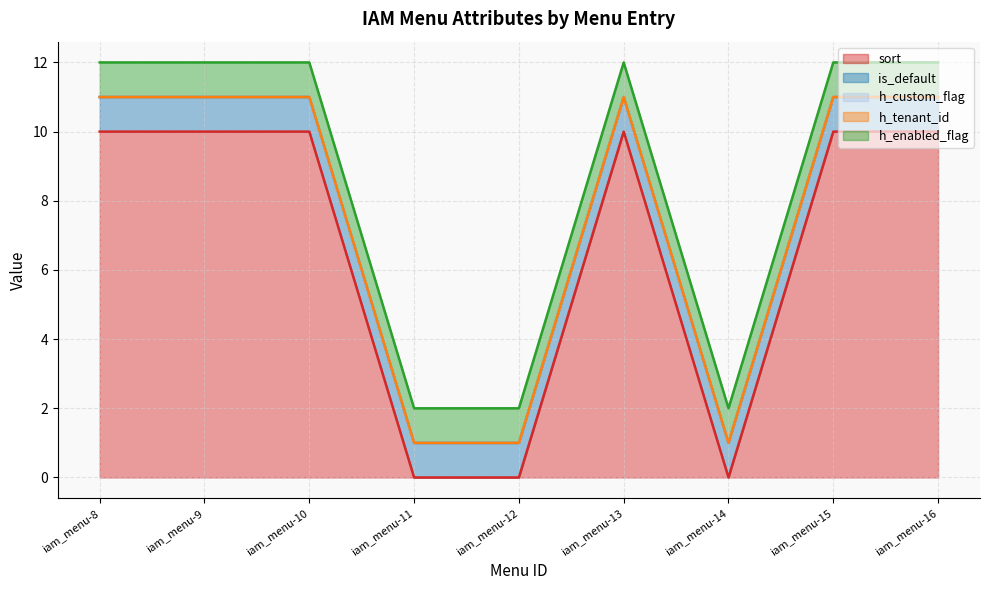

Reading right to left, what are all the values shown in this chart?

sort: iam_menu-16=10	iam_menu-15=10	iam_menu-14=0	iam_menu-13=10	iam_menu-12=0	iam_menu-11=0	iam_menu-10=10	iam_menu-9=10	iam_menu-8=10
is_default: iam_menu-16=1	iam_menu-15=1	iam_menu-14=1	iam_menu-13=1	iam_menu-12=1	iam_menu-11=1	iam_menu-10=1	iam_menu-9=1	iam_menu-8=1
h_custom_flag: iam_menu-16=0	iam_menu-15=0	iam_menu-14=0	iam_menu-13=0	iam_menu-12=0	iam_menu-11=0	iam_menu-10=0	iam_menu-9=0	iam_menu-8=0
h_tenant_id: iam_menu-16=0	iam_menu-15=0	iam_menu-14=0	iam_menu-13=0	iam_menu-12=0	iam_menu-11=0	iam_menu-10=0	iam_menu-9=0	iam_menu-8=0
h_enabled_flag: iam_menu-16=1	iam_menu-15=1	iam_menu-14=1	iam_menu-13=1	iam_menu-12=1	iam_menu-11=1	iam_menu-10=1	iam_menu-9=1	iam_menu-8=1